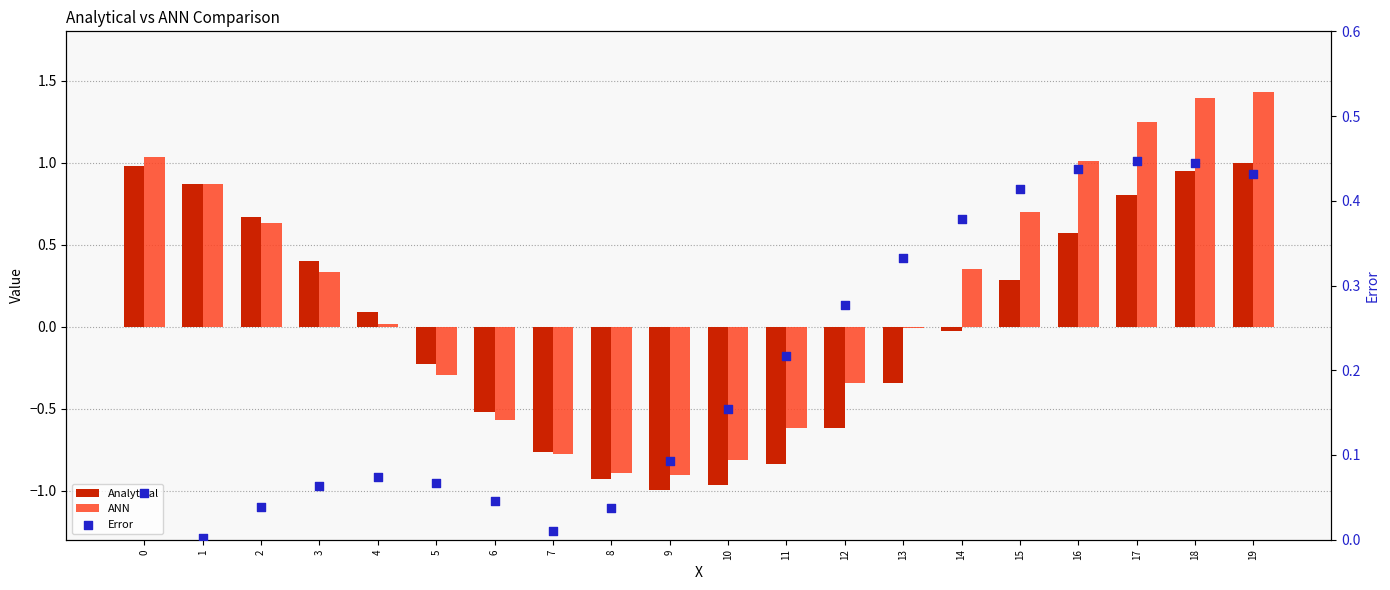

What are all the series names shown in the legend?

Analytical, ANN, Error